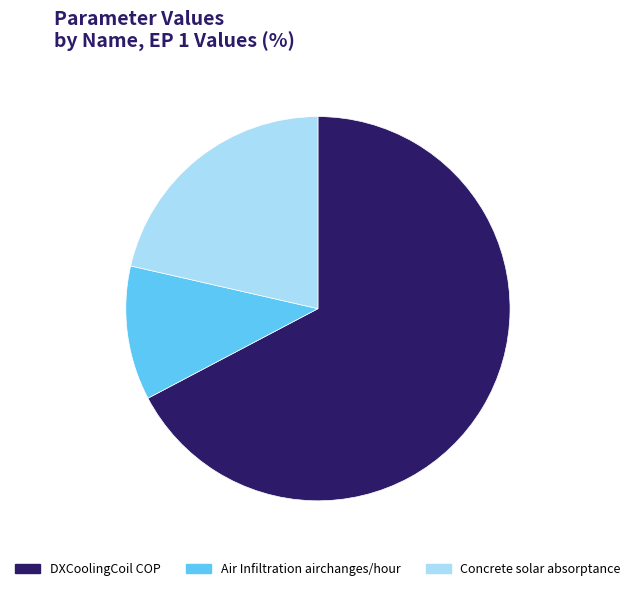

Do Concrete solar absorptance and Air Infiltration airchanges/hour together represent more than half of the pie?

No